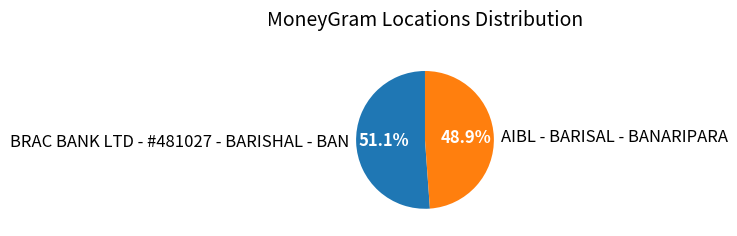

Count the number of slices in the pie.

2